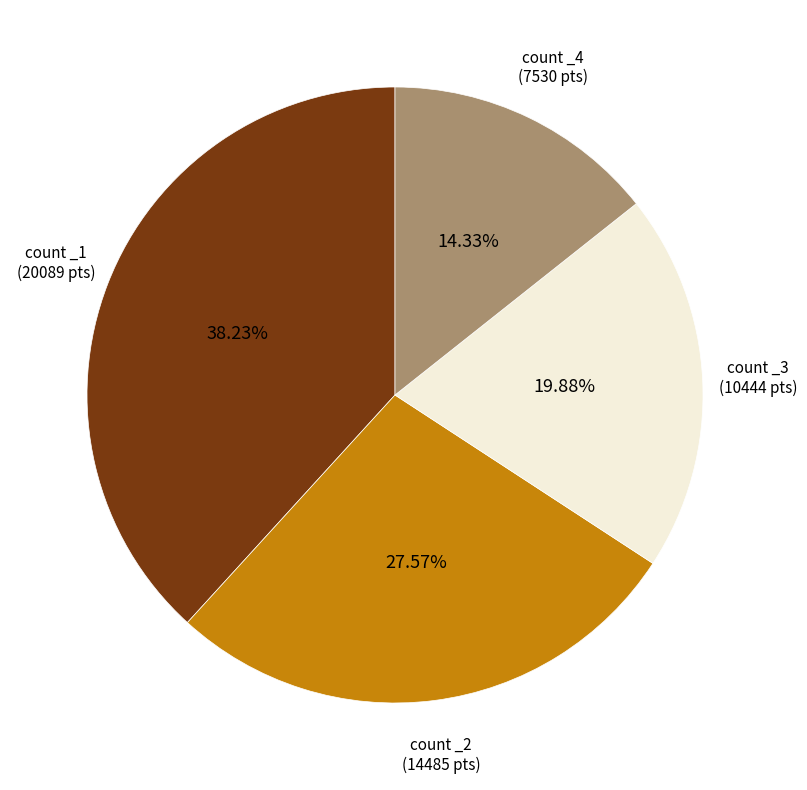

Does any single category account for the majority?

No